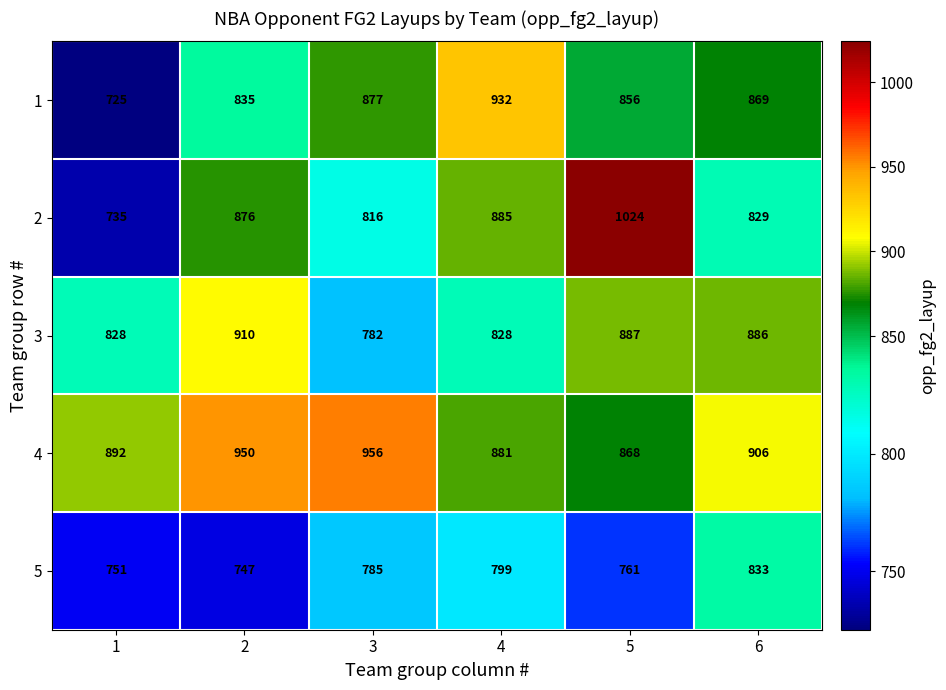

What is the difference between the 5 values at 6 and 4?

34